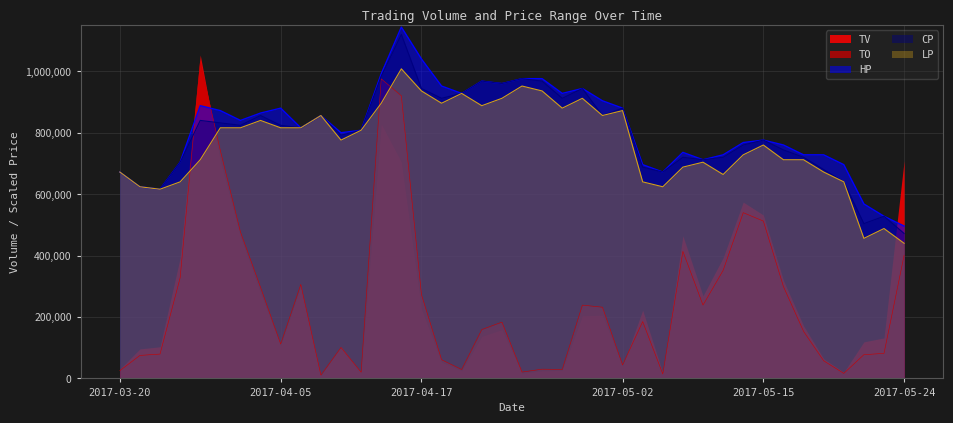

True or false: TO has a value of 75526.2 at 2017-05-05.

False